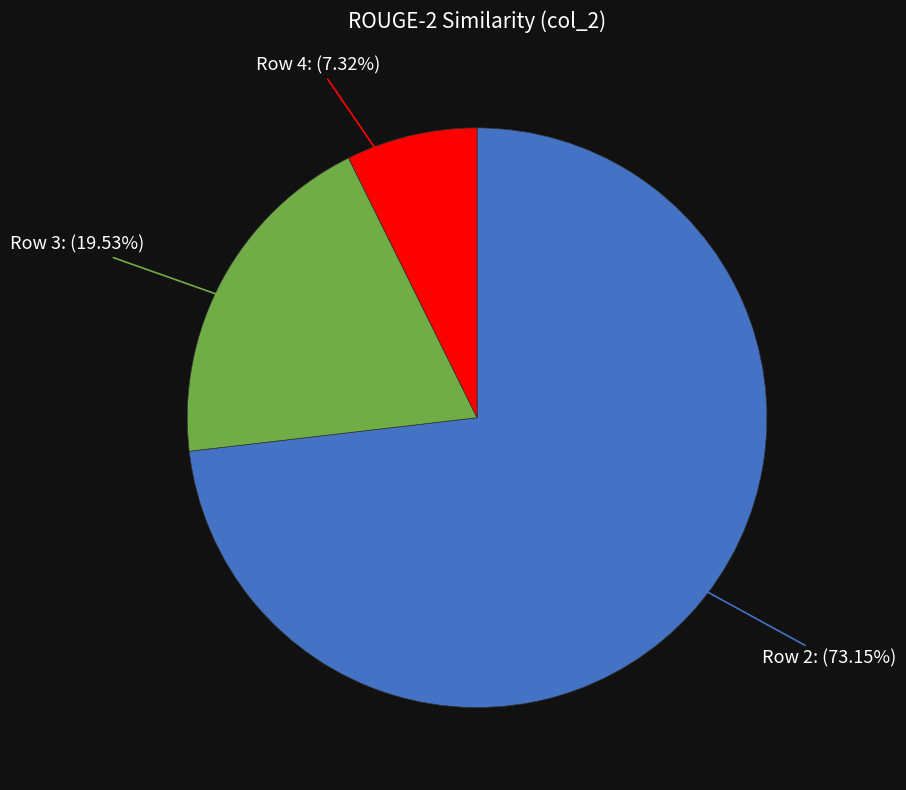

Is there any slice that represents more than half of the pie?

Yes